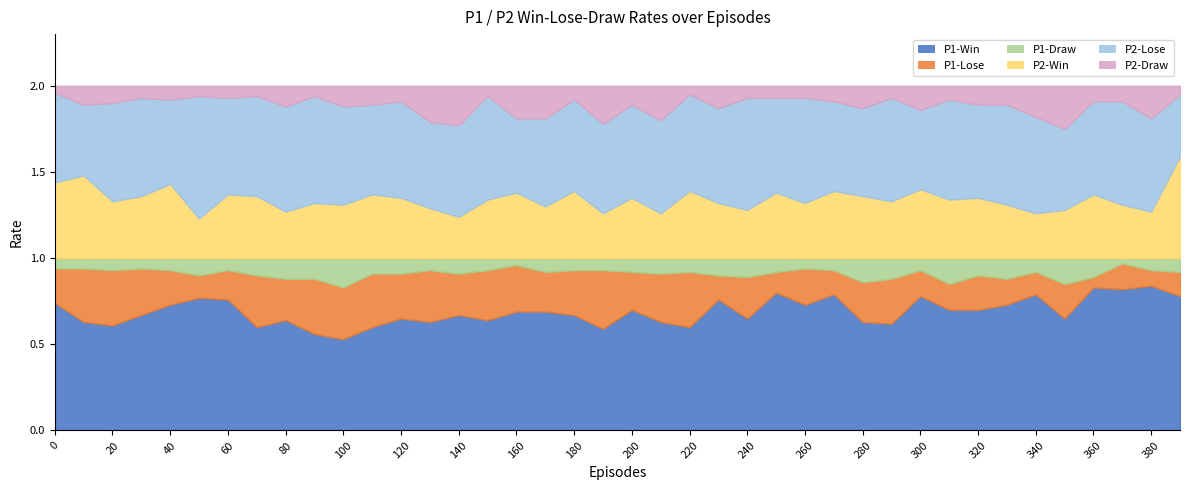

Which series has the largest total across all categories?

P1-Win